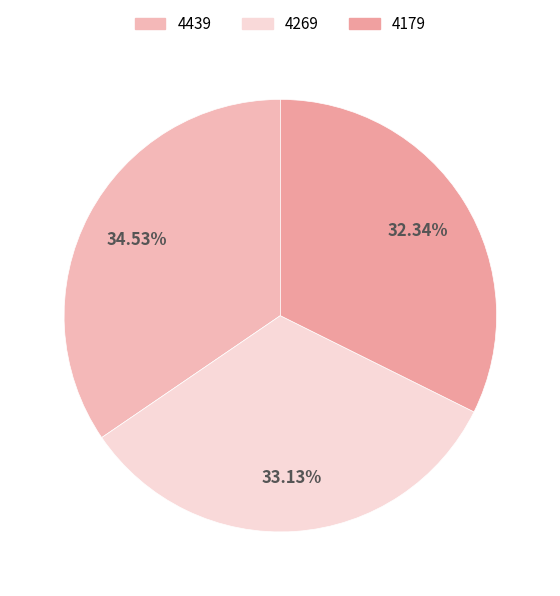

How many slices are in this pie chart?

3